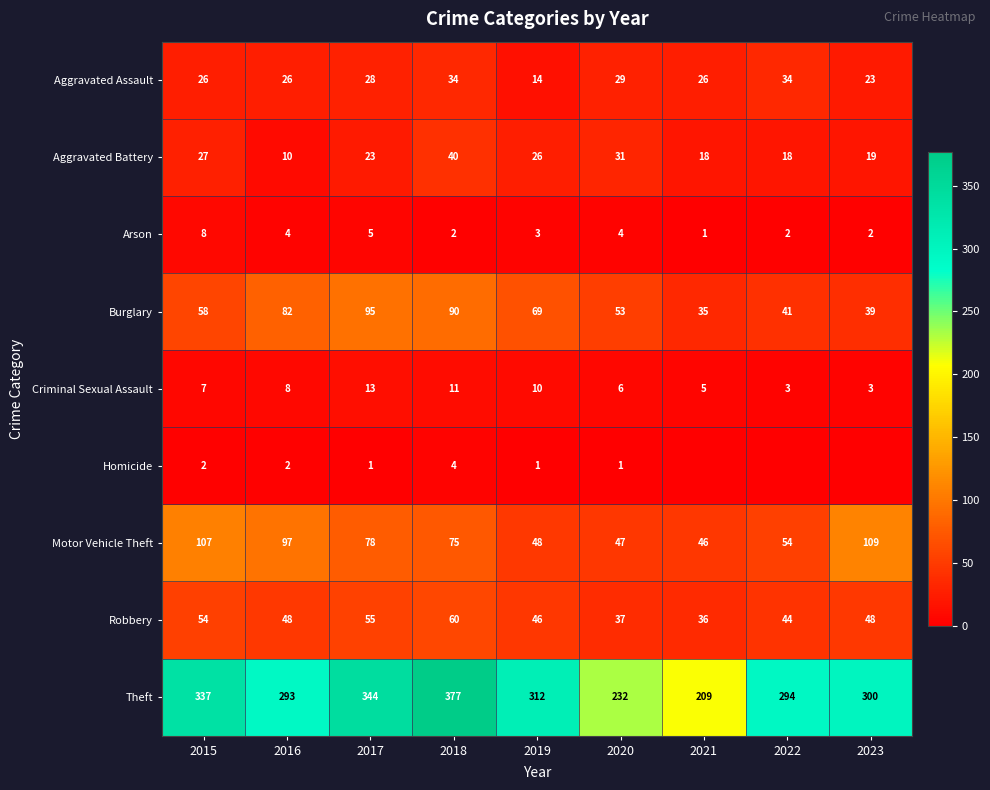

What is the sum of the Arson values at 2022 and 2018?

4